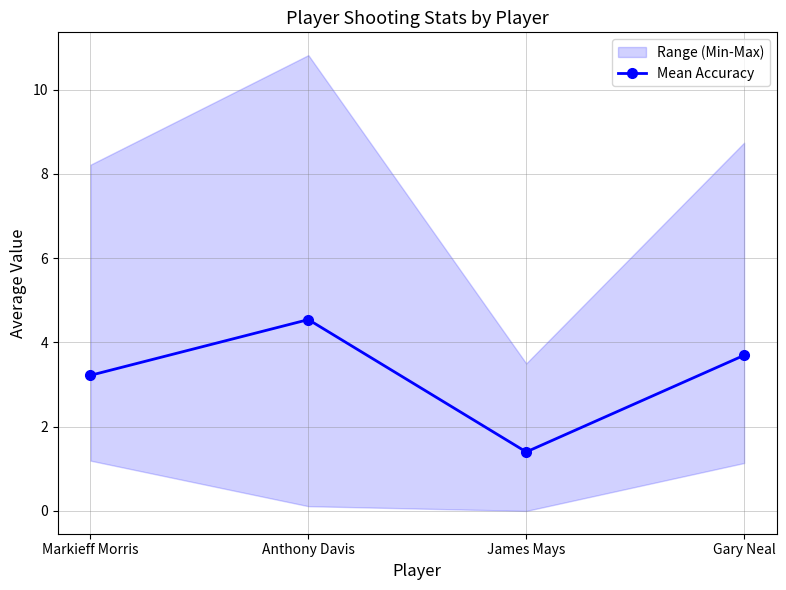

How many points are lower than both their immediate neighbors (excluding endpoints)?

1